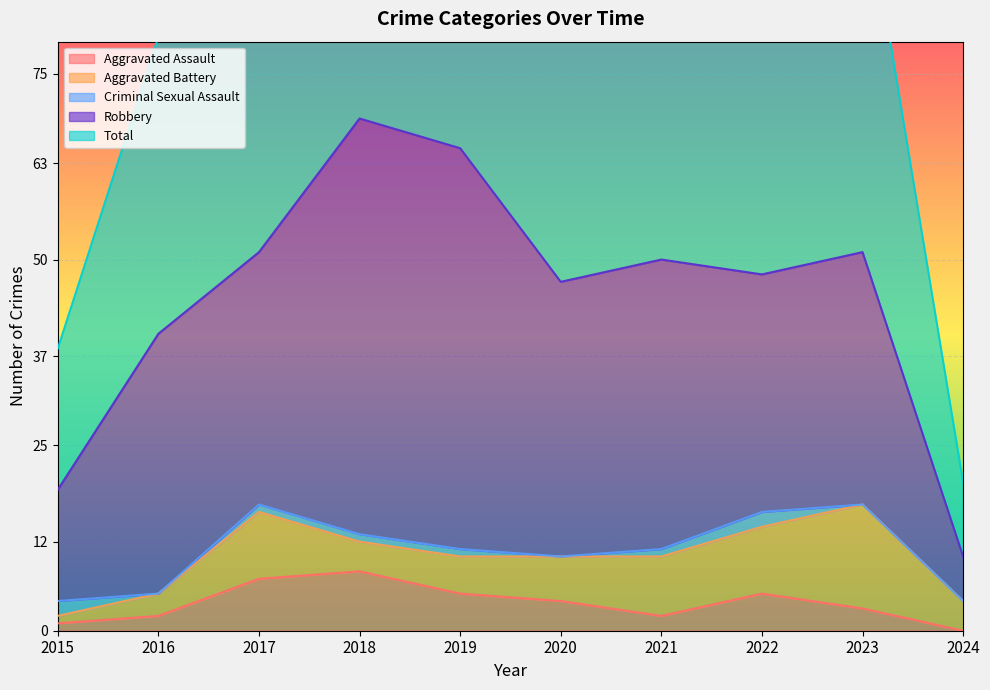

True or false: Criminal Sexual Assault and Total intersect in this chart.

False